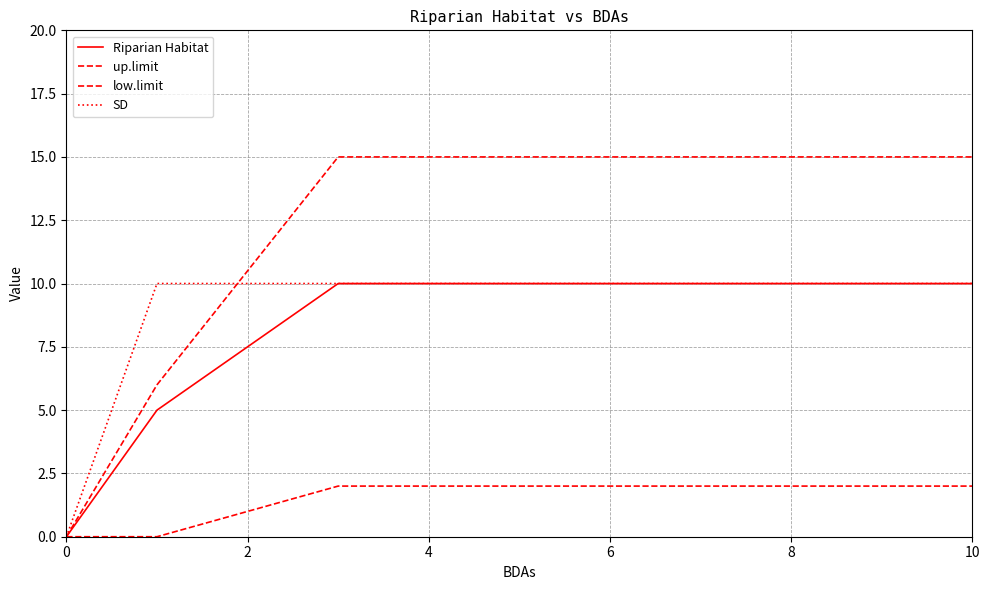

True or false: Riparian Habitat and up.limit cross at least once.

False